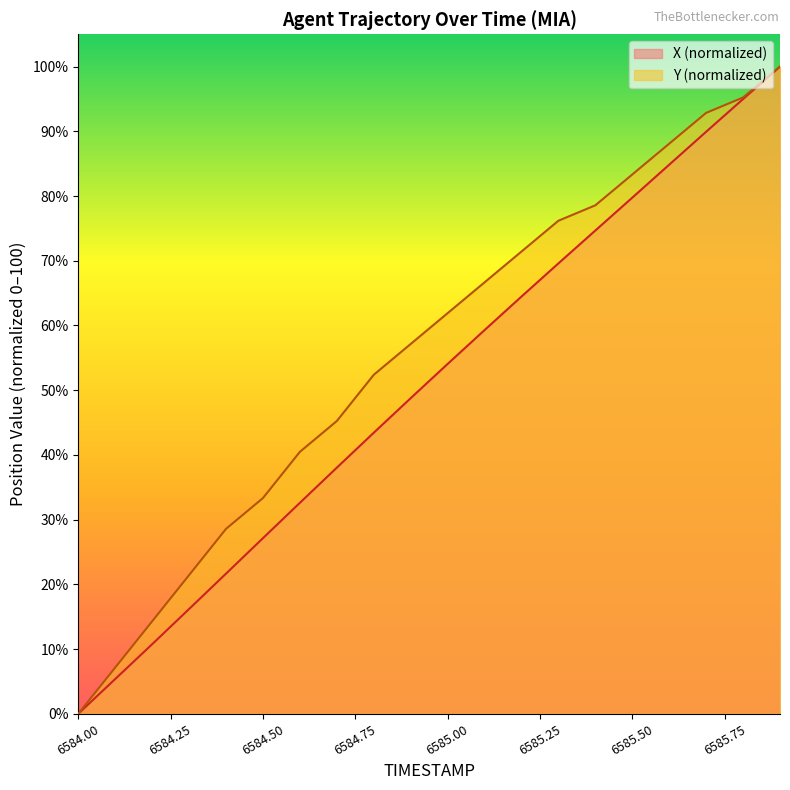

What is the maximum value for Y?

100.0